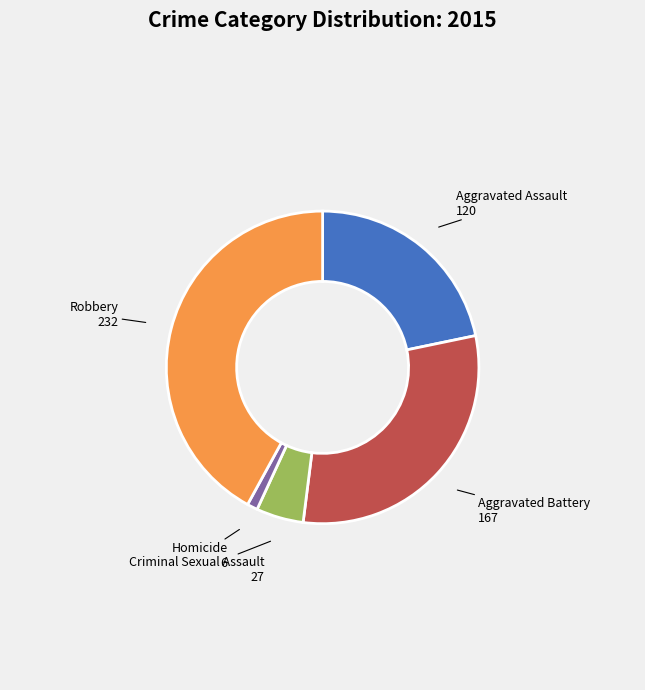

Is it true that Robbery is 42% of the pie?

True